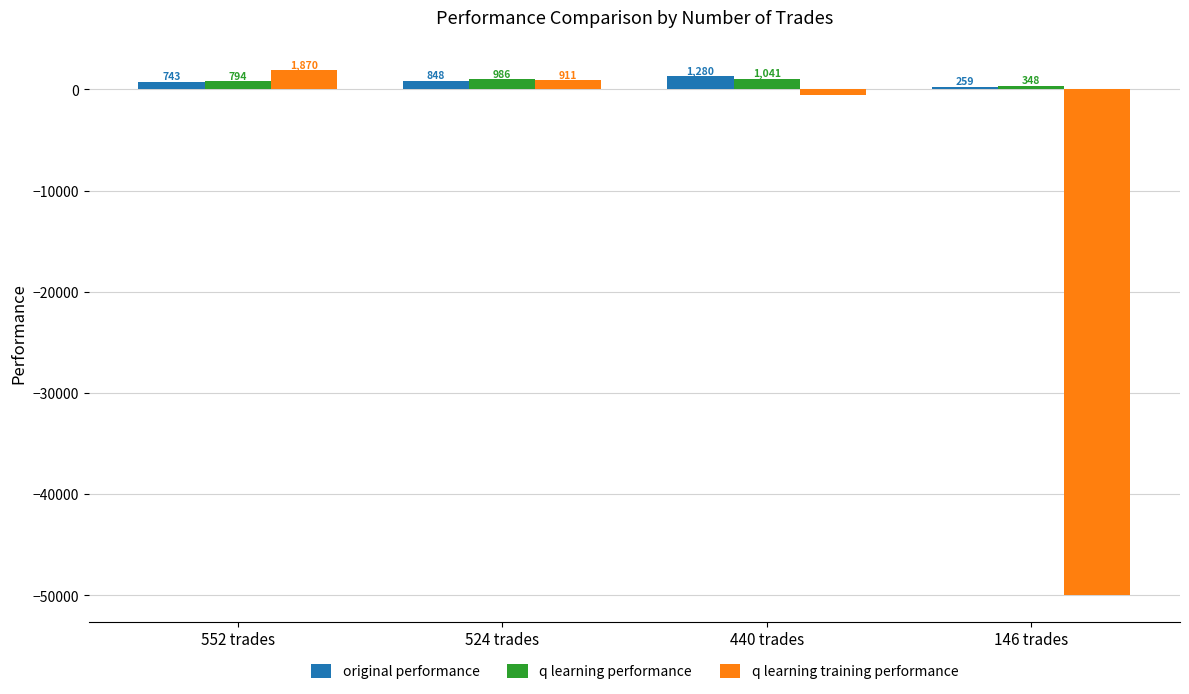

What is the difference between the highest and lowest values at 552 trades?

1127.1